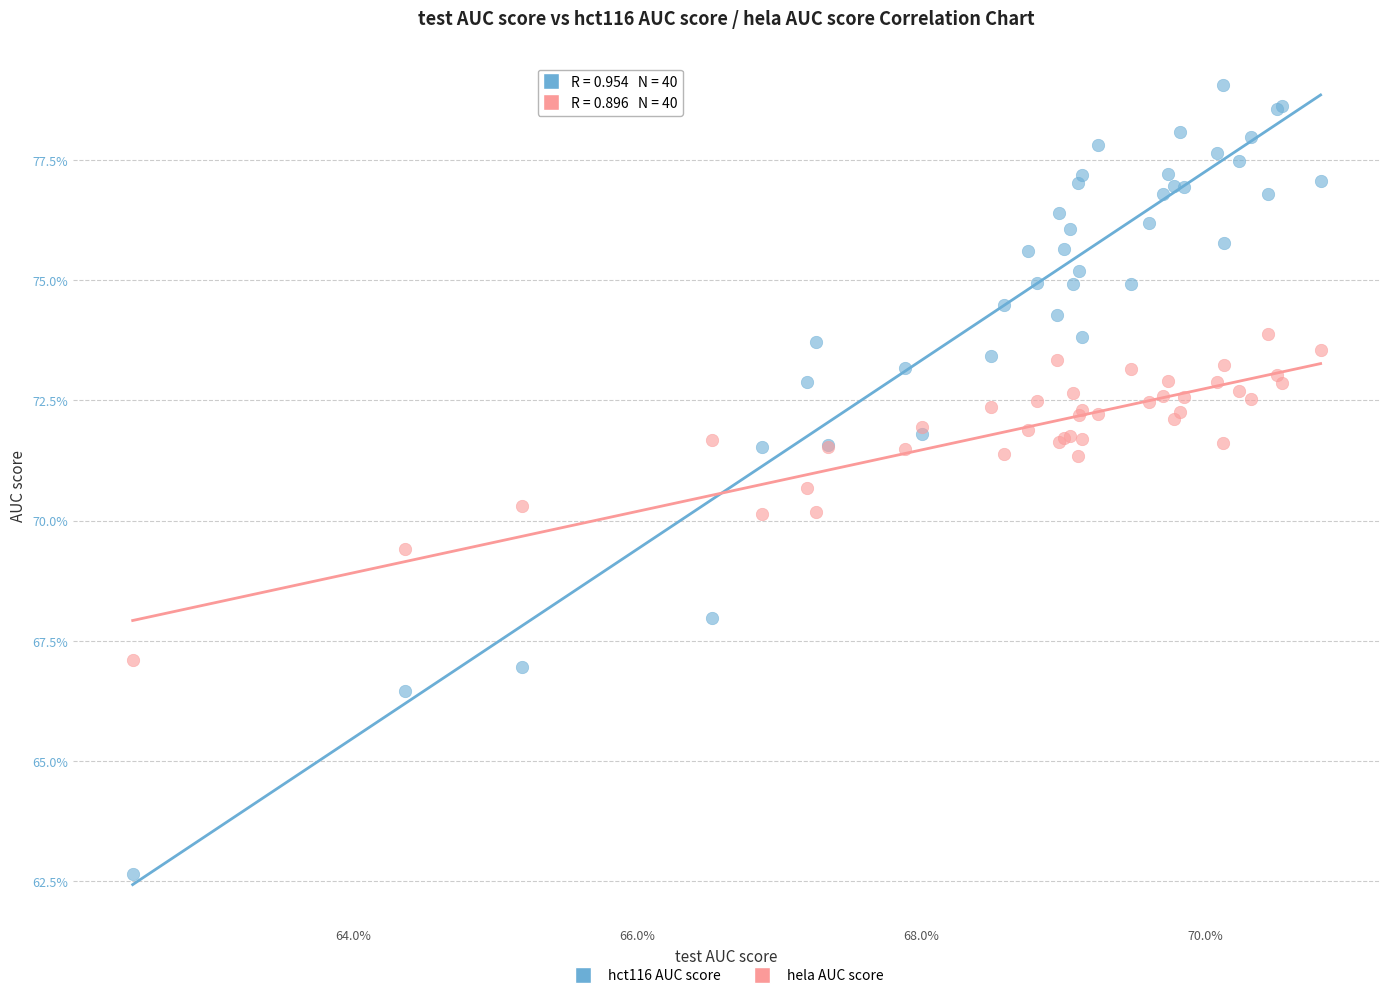

Which series contains the lowest Y value?

hct116 AUC score